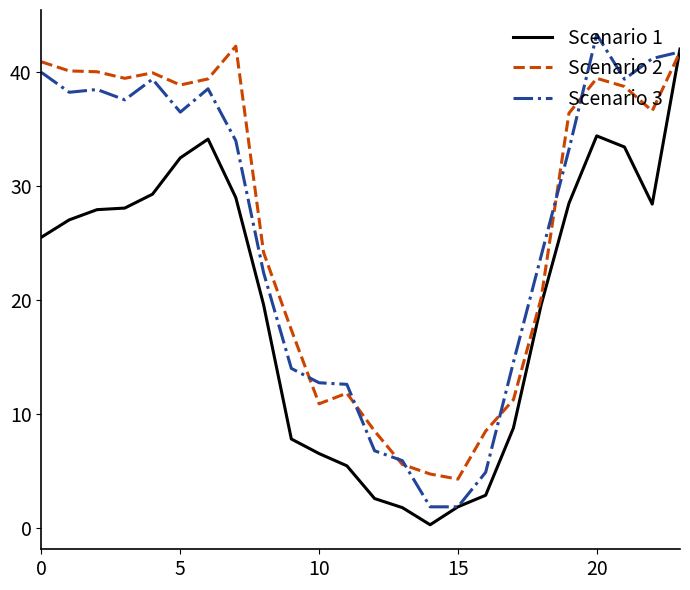

What is the maximum value shown in the chart?

43.3